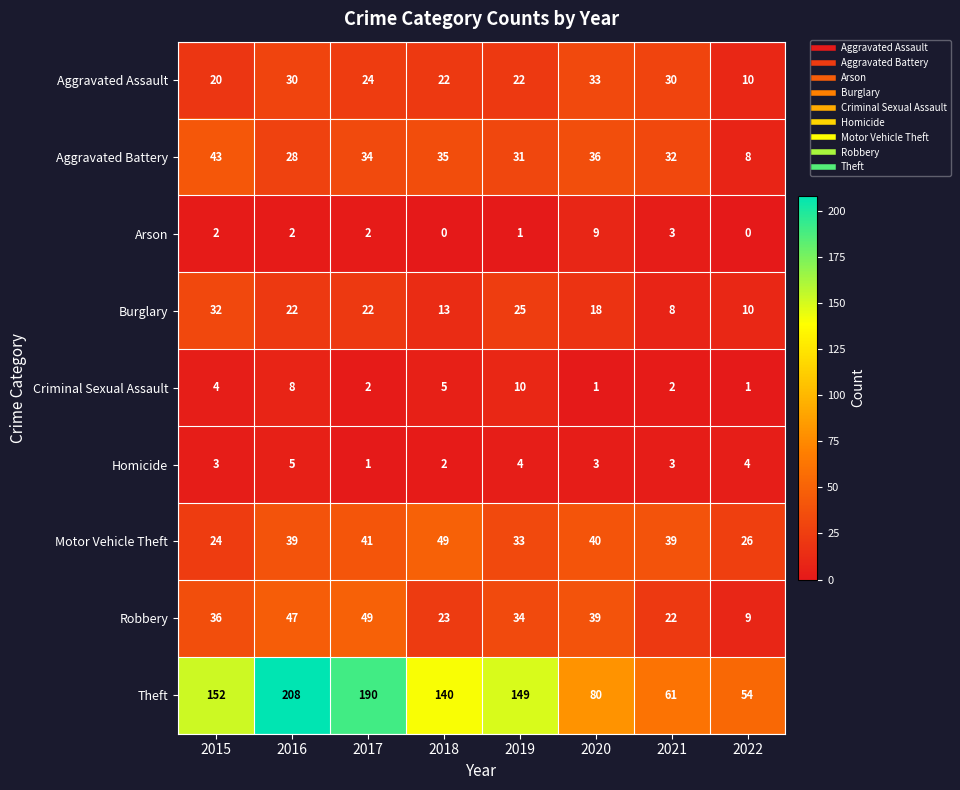

What is the approximate value of Burglary at 2018?

13